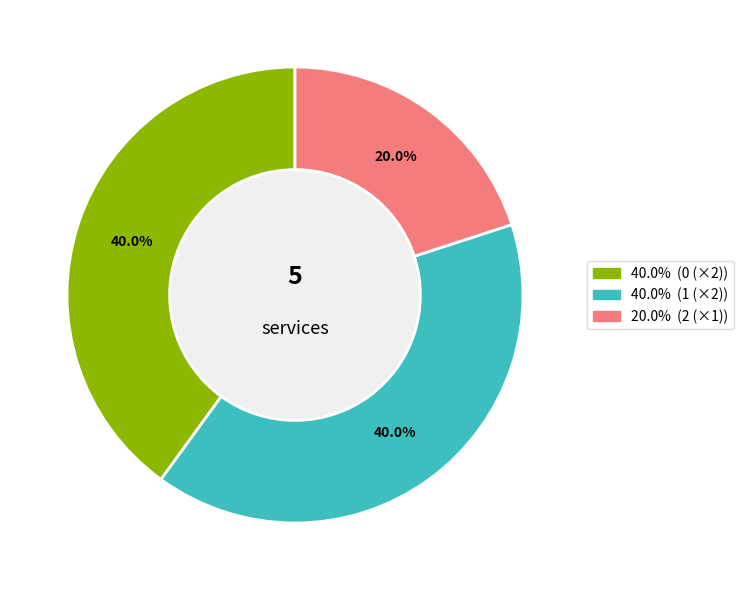

Does any single category account for the majority?

No